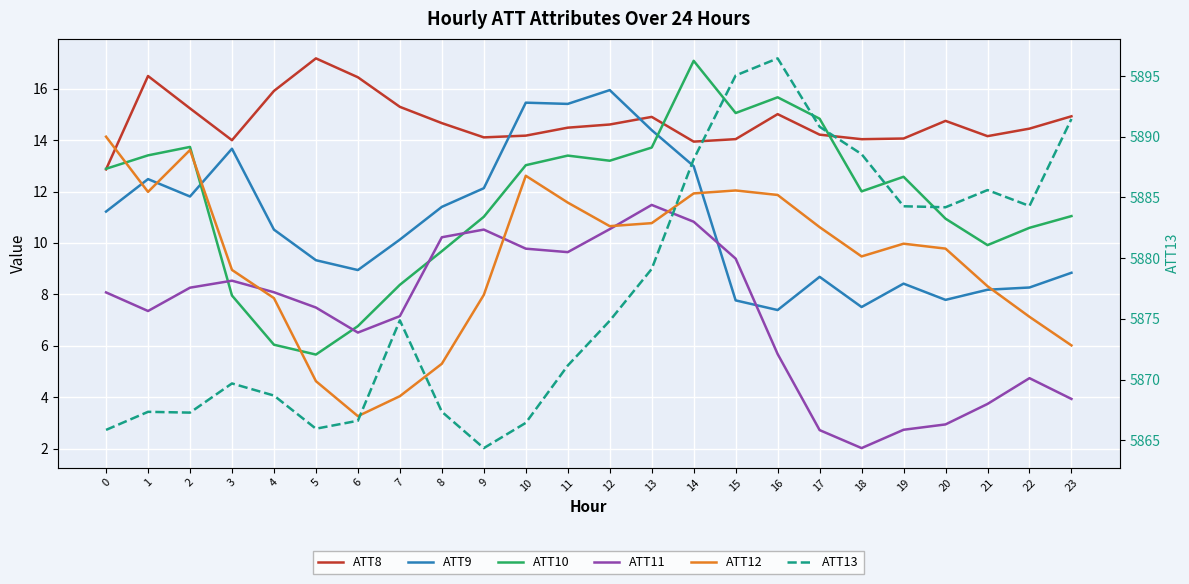

Reading left to right, what are all the values shown in this chart?

ATT8: 12.9	16.5	15.2	14.0	15.9	17.2	16.4	15.3	14.7	14.1	14.2	14.5	14.6	14.9	13.9	14.0	15.0	14.2	14.0	14.1	14.7	14.2	14.4	14.9
ATT9: 11.2	12.5	11.8	13.7	10.5	9.3	8.9	10.1	11.4	12.1	15.5	15.4	15.9	14.4	13.0	7.8	7.4	8.7	7.5	8.4	7.8	8.2	8.3	8.8
ATT10: 12.9	13.4	13.7	8.0	6.0	5.7	6.8	8.4	9.7	11.0	13.0	13.4	13.2	13.7	17.1	15.1	15.7	14.8	12.0	12.6	10.9	9.9	10.6	11.0
ATT11: 8.1	7.4	8.3	8.5	8.1	7.5	6.5	7.2	10.2	10.5	9.8	9.6	10.5	11.5	10.8	9.4	5.7	2.7	2.0	2.7	2.9	3.7	4.7	3.9
ATT12: 14.1	12.0	13.6	8.9	7.9	4.6	3.3	4.0	5.3	8.0	12.6	11.6	10.7	10.8	11.9	12.0	11.9	10.6	9.5	10.0	9.8	8.3	7.1	6.0
ATT13: 5865.9	5867.3	5867.3	5869.7	5868.7	5866.0	5866.6	5874.9	5867.4	5864.4	5866.4	5871.2	5874.8	5879.1	5888.1	5895.0	5896.5	5890.8	5888.6	5884.3	5884.2	5885.6	5884.3	5891.5